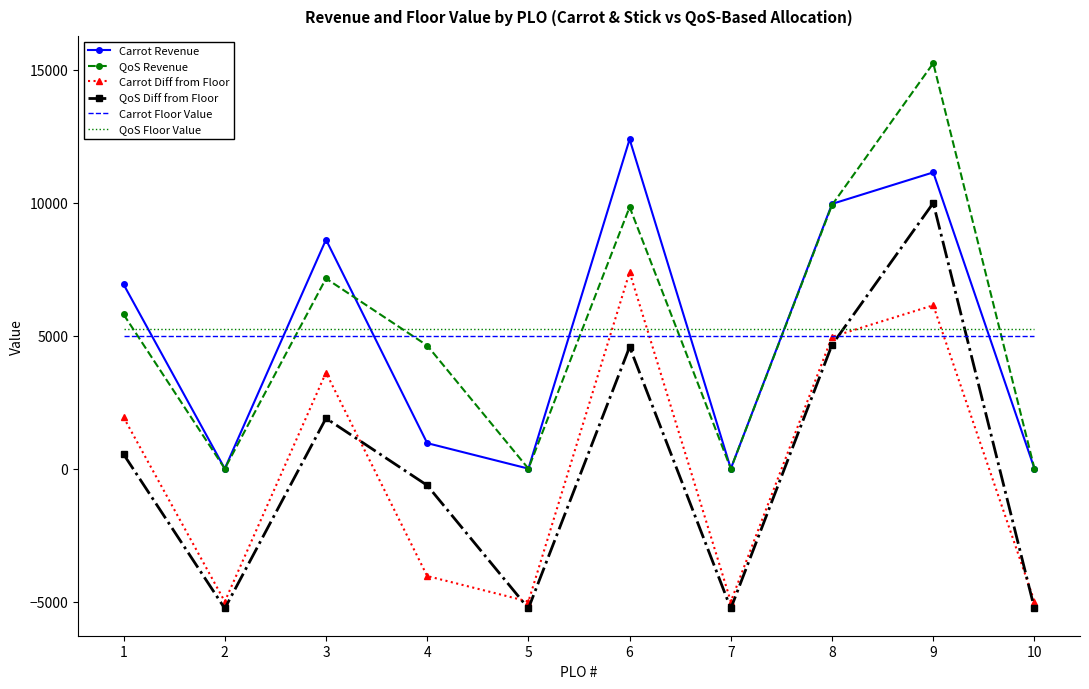

At which category does the chart reach its peak across all series?

9